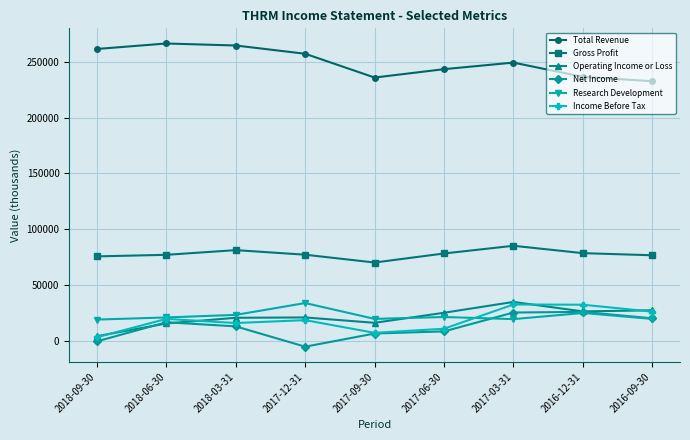

What is the label of the 1st point from the right?

2016-09-30